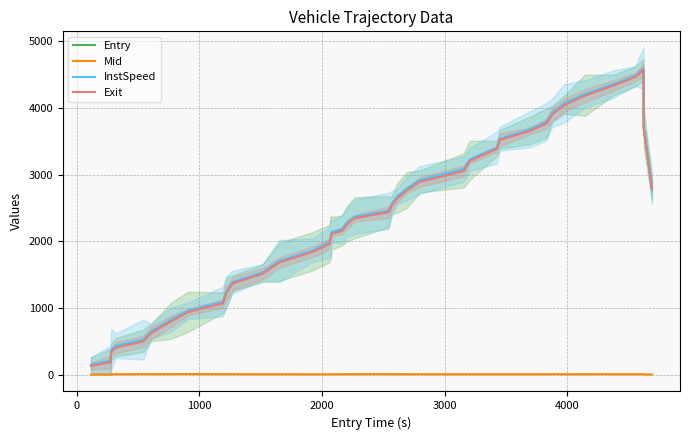

True or false: Mid and Exit cross at least once.

False